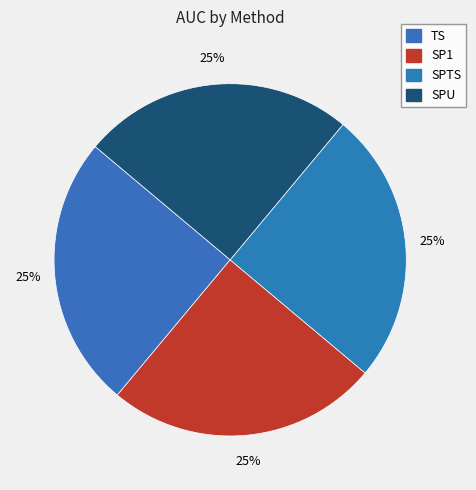

True or false: SPTS accounts for 25% of the total.

True